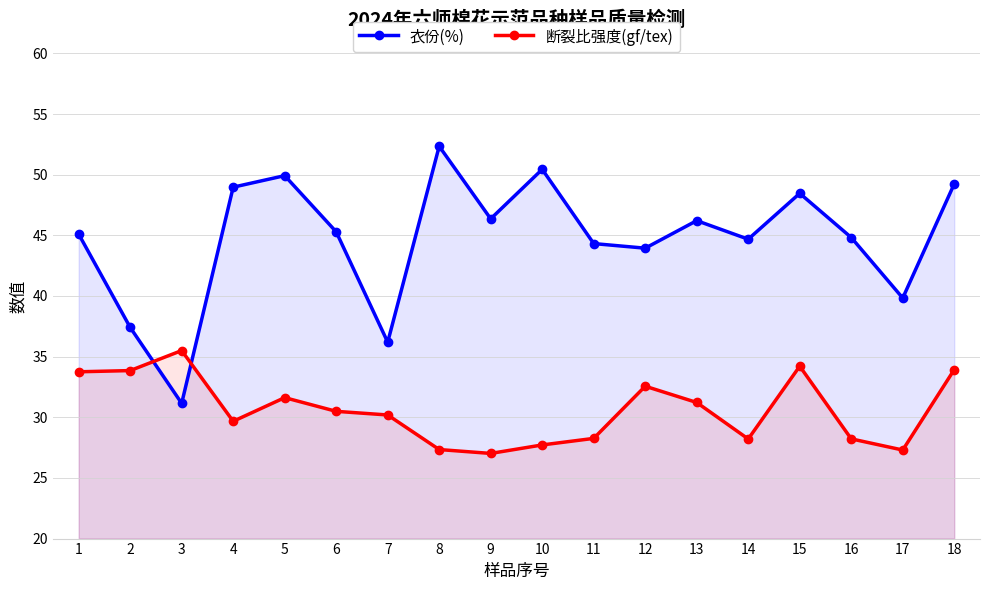

What is the approximate value of 断裂比强度(gf/tex) at 14?

28.2